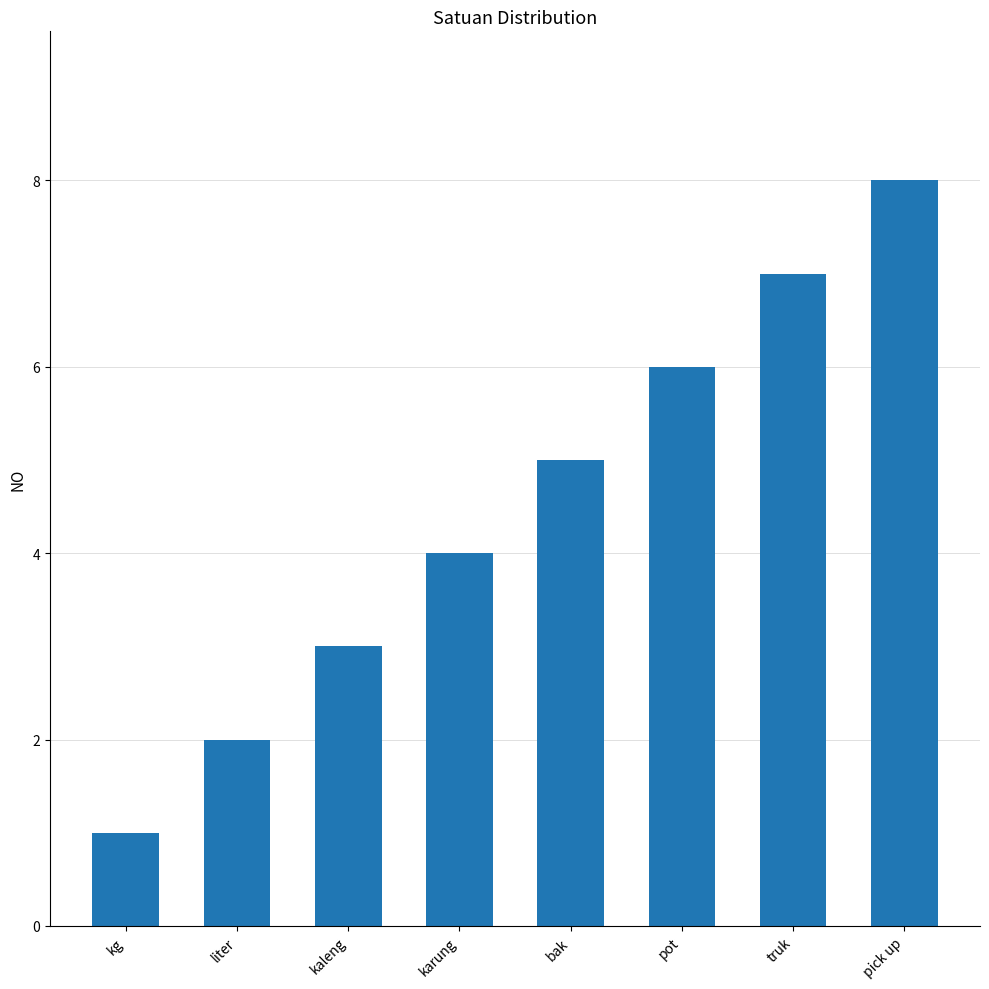

What is the sum of the values at kaleng and pick up?

11